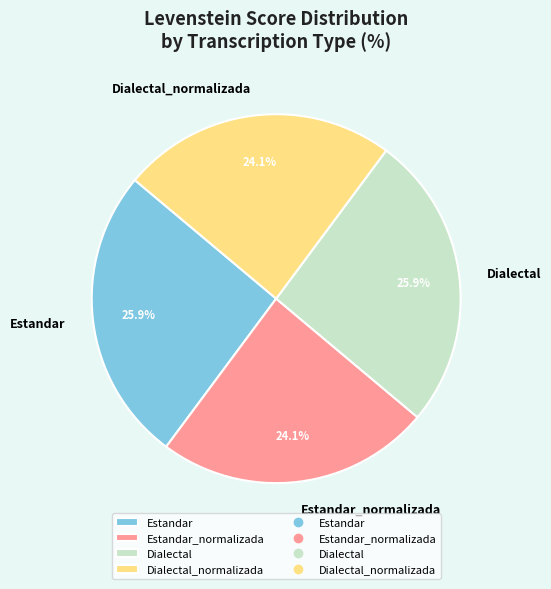

How many segments does this pie chart have?

4